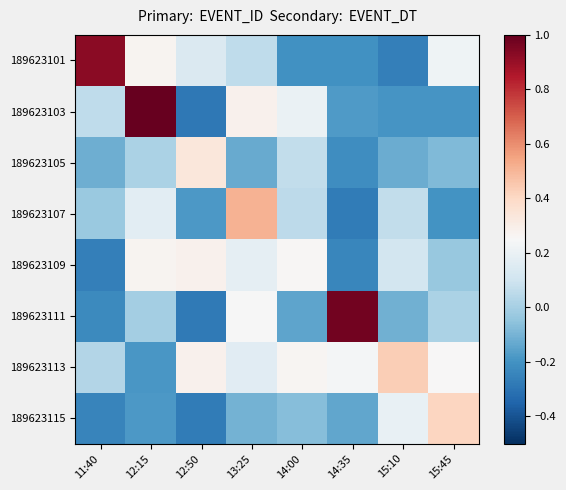

At which category is the sum across all series the highest?

12:15